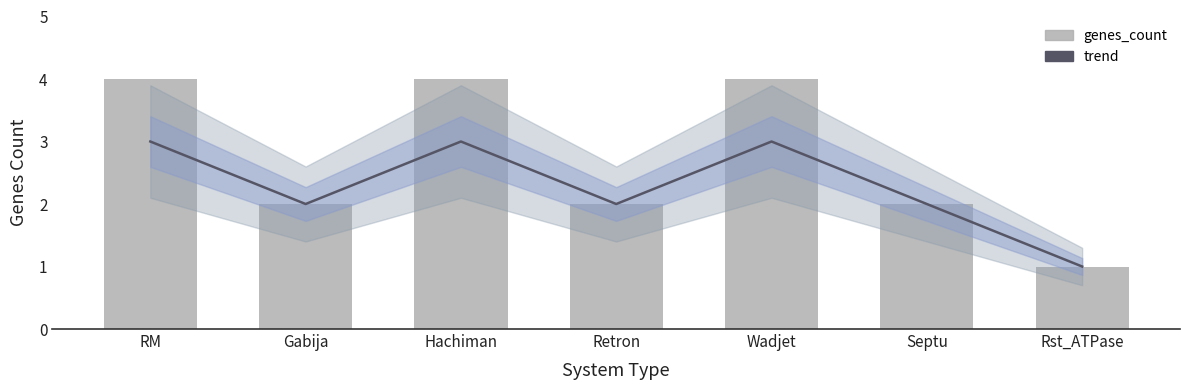

Which series has the largest total across all categories?

genes_count